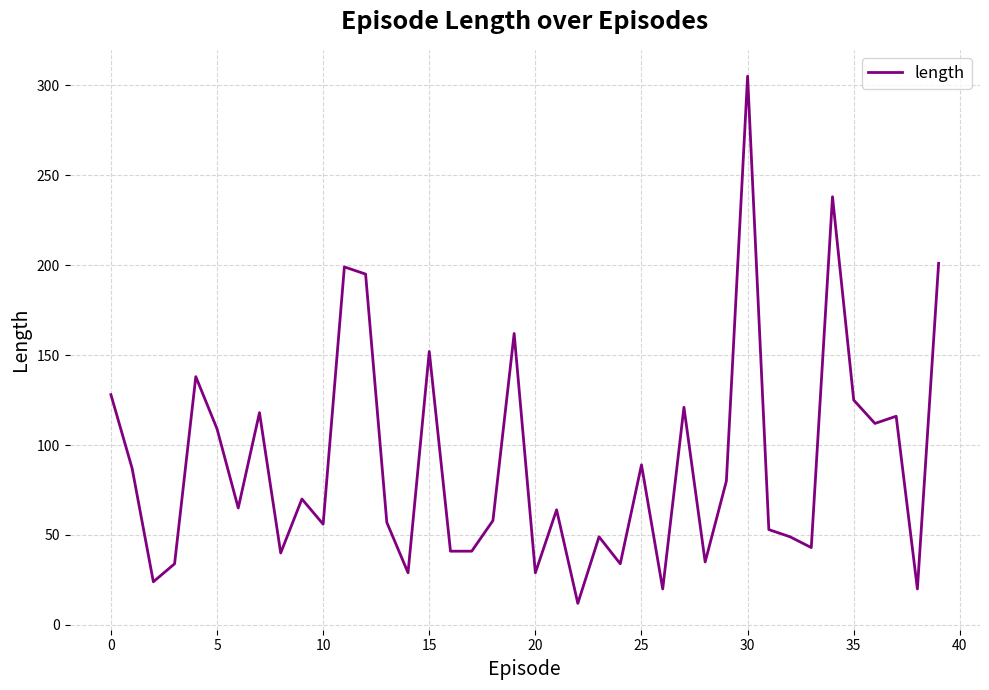

What is the difference between the maximum and minimum values?

293